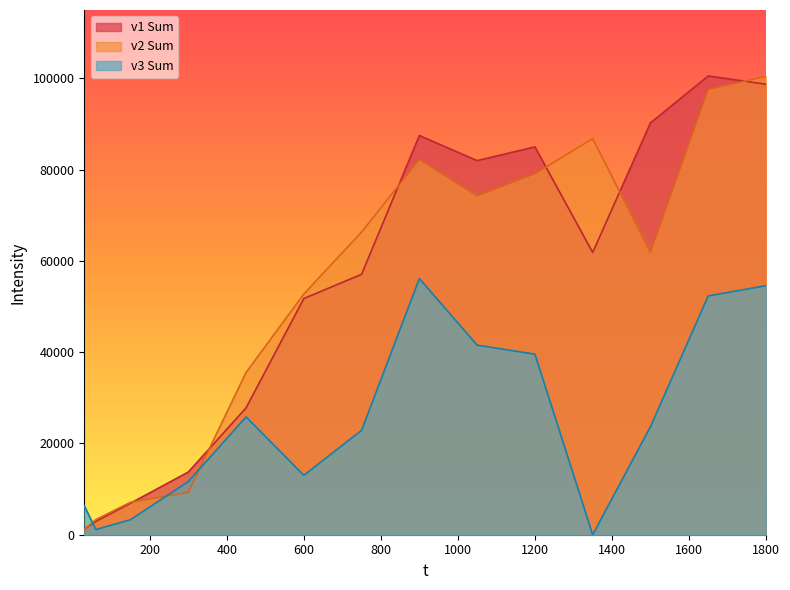

Reading left to right, list all the values displayed in this chart.

v1 Sum: 1208.1	2916.0	6906.7	13738.0	27795.4	51763.1	57073.1	87487.9	81992.5	85000.4	61866.8	90251.3	100545.2	98724.4
v2 Sum: 1157.8	3312.2	7111.4	9297.3	35558.7	52769.1	66345.1	82248.5	74282.6	79115.9	86794.4	61909.0	97563.8	100475.3
v3 Sum: 6343.3	1131.0	3295.1	11640.2	25823.6	13017.4	22882.6	56141.1	41540.3	39575.9	0.0	23660.8	52339.1	54582.3